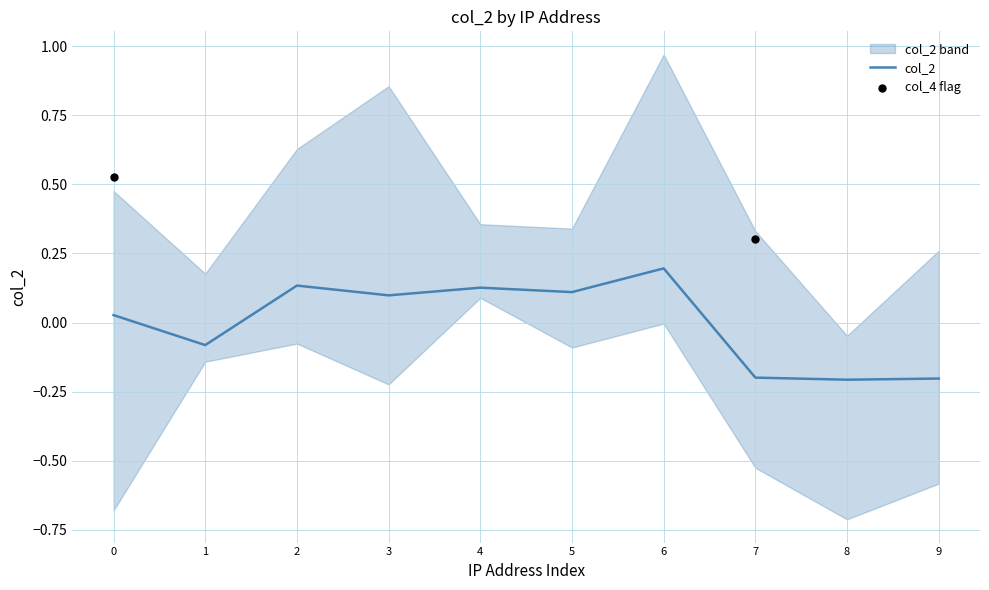

Is it true that col_2 equals 0.1 at 5?

True